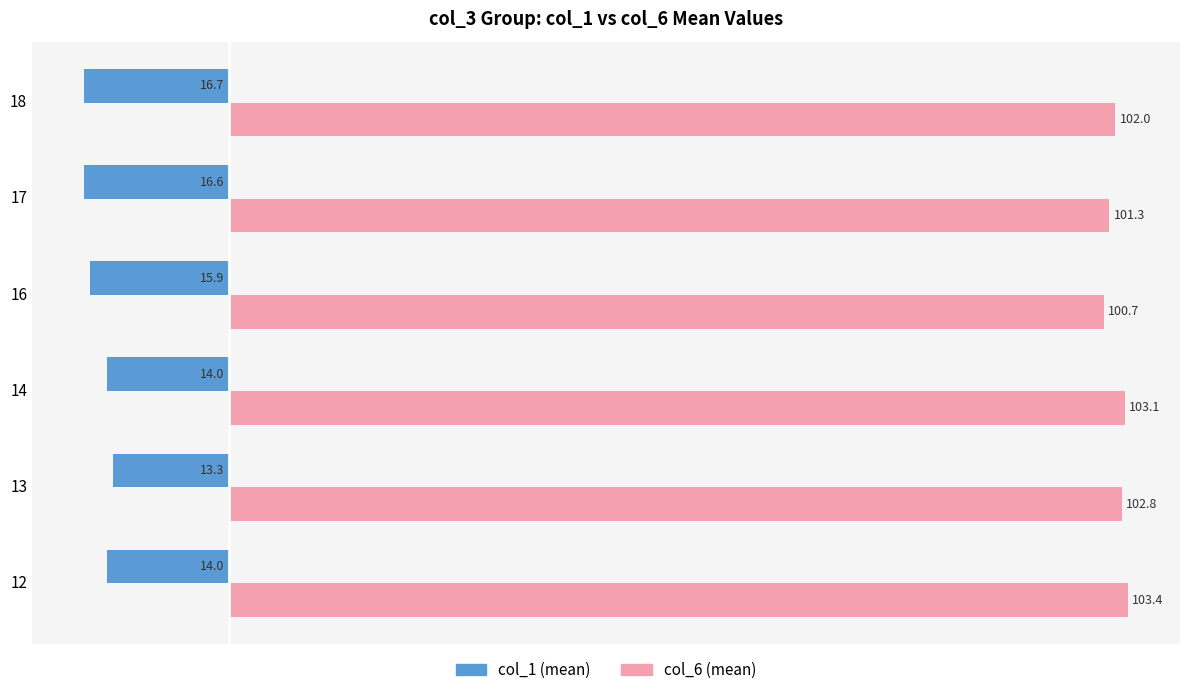

At which category does the chart reach its minimum across all series?

18